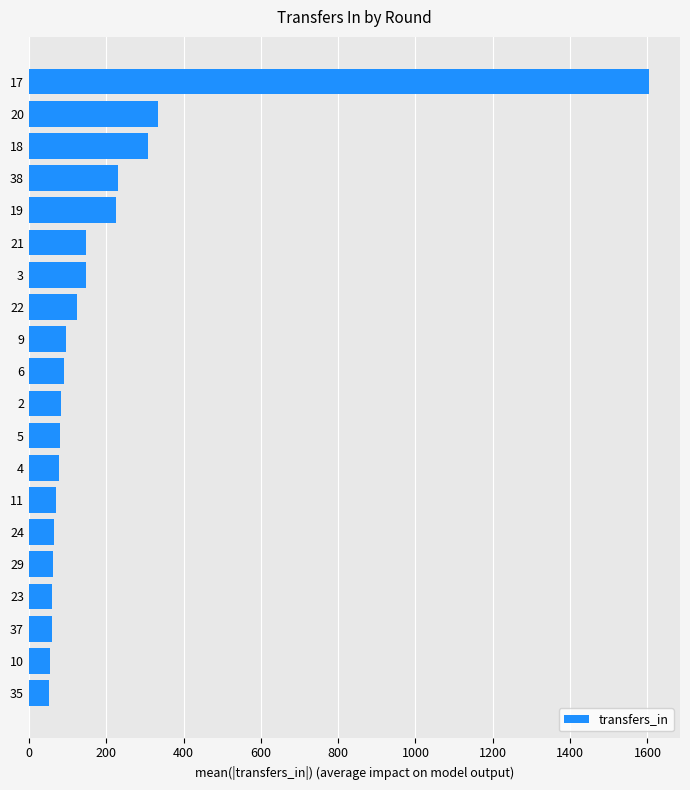

At which label is the value closest to 827?

20